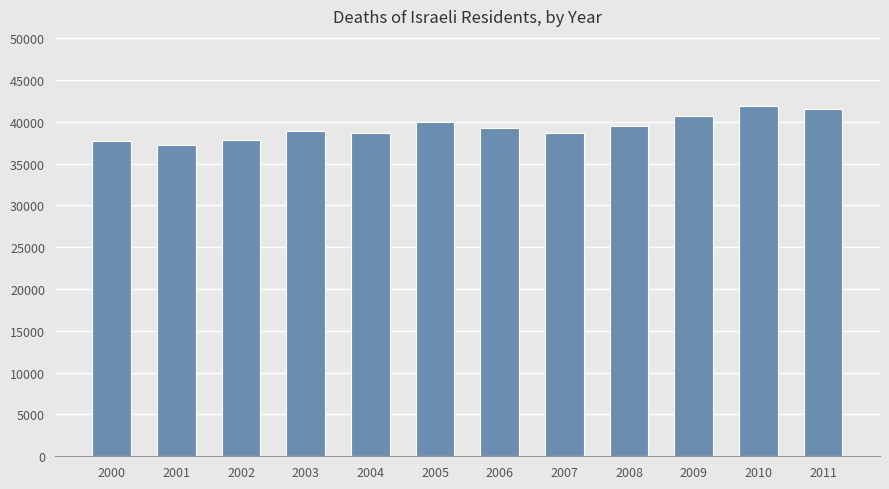

What is the greatest value displayed?

41894